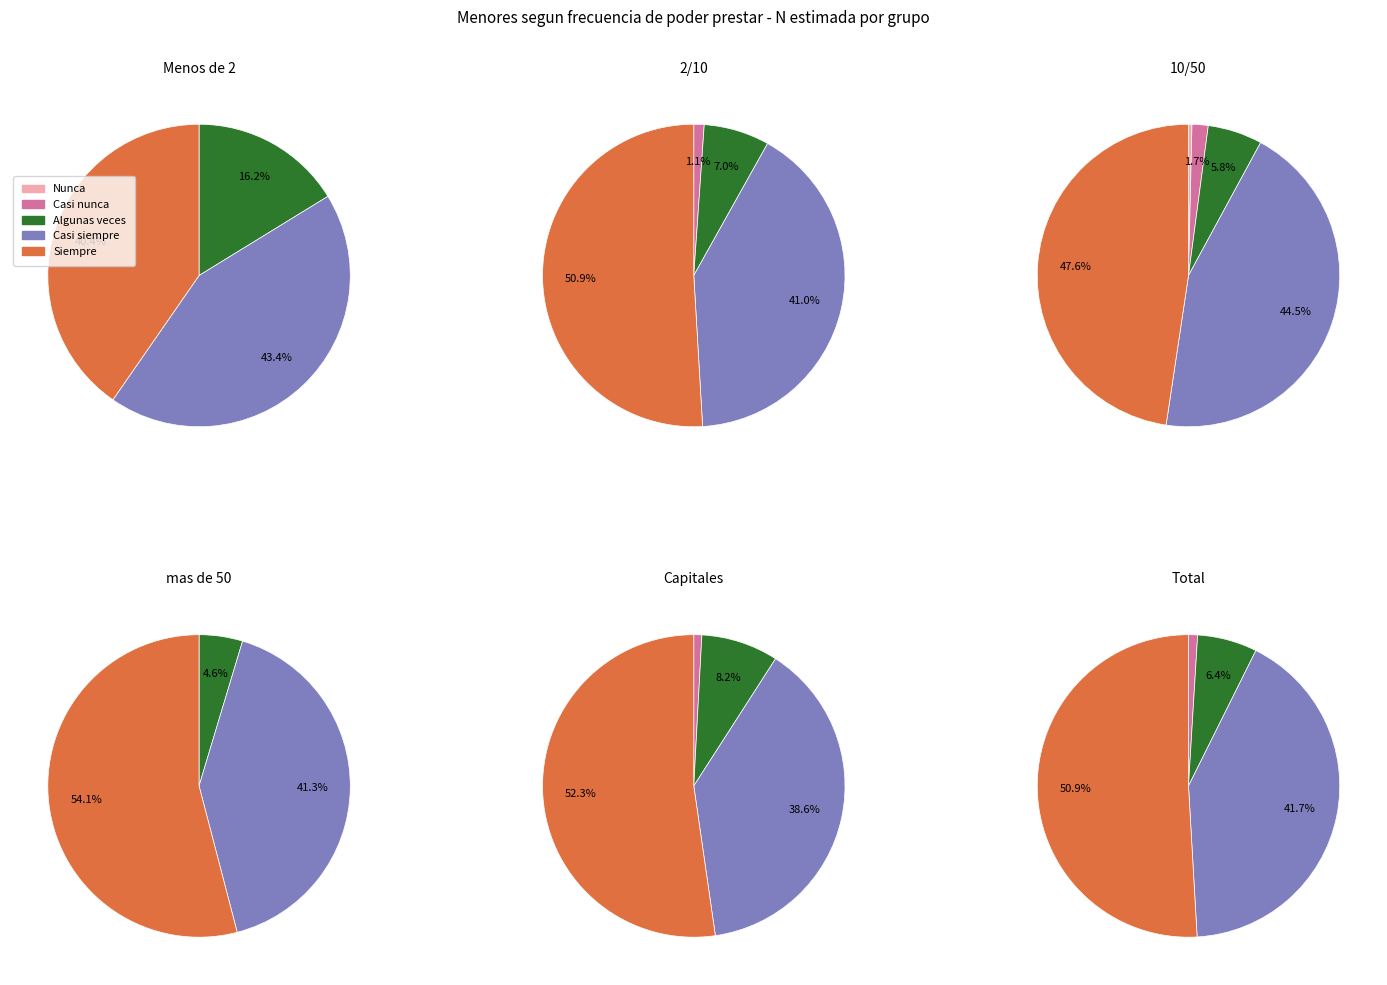

Which series has the largest range (max minus min)?

Siempre